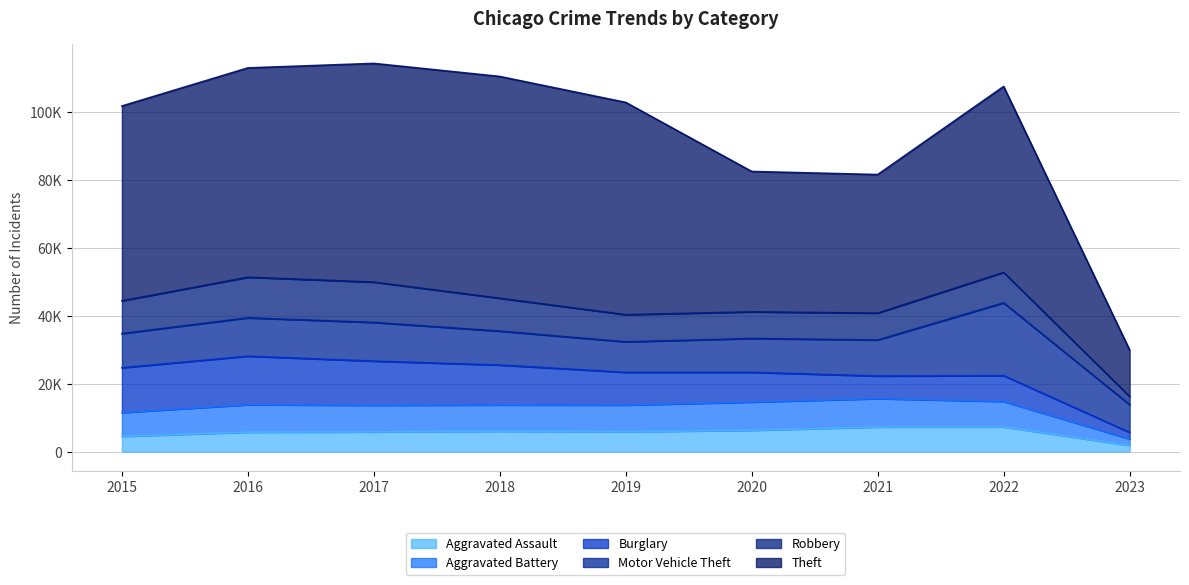

Is it true that Robbery equals 7994 at 2019?

True